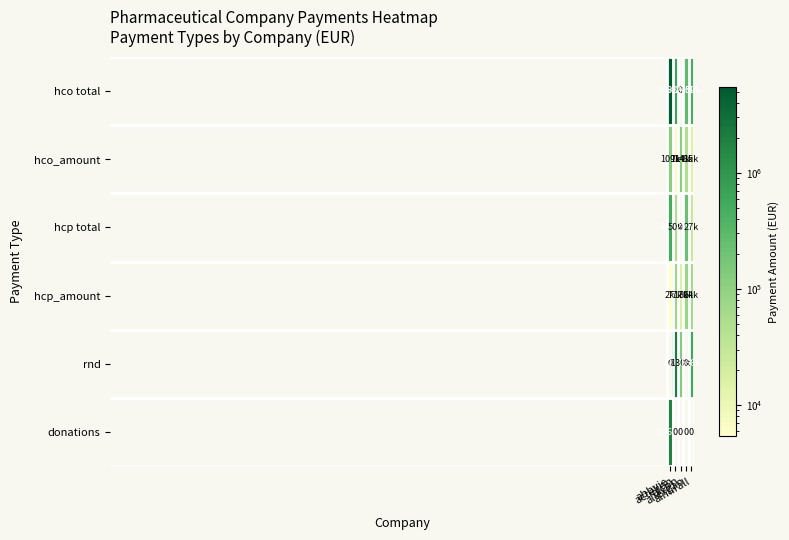

Rank the series by their maximum value, from lowest to highest.

hcp_amount, hco_amount, hcp total, donations, rnd, hco total